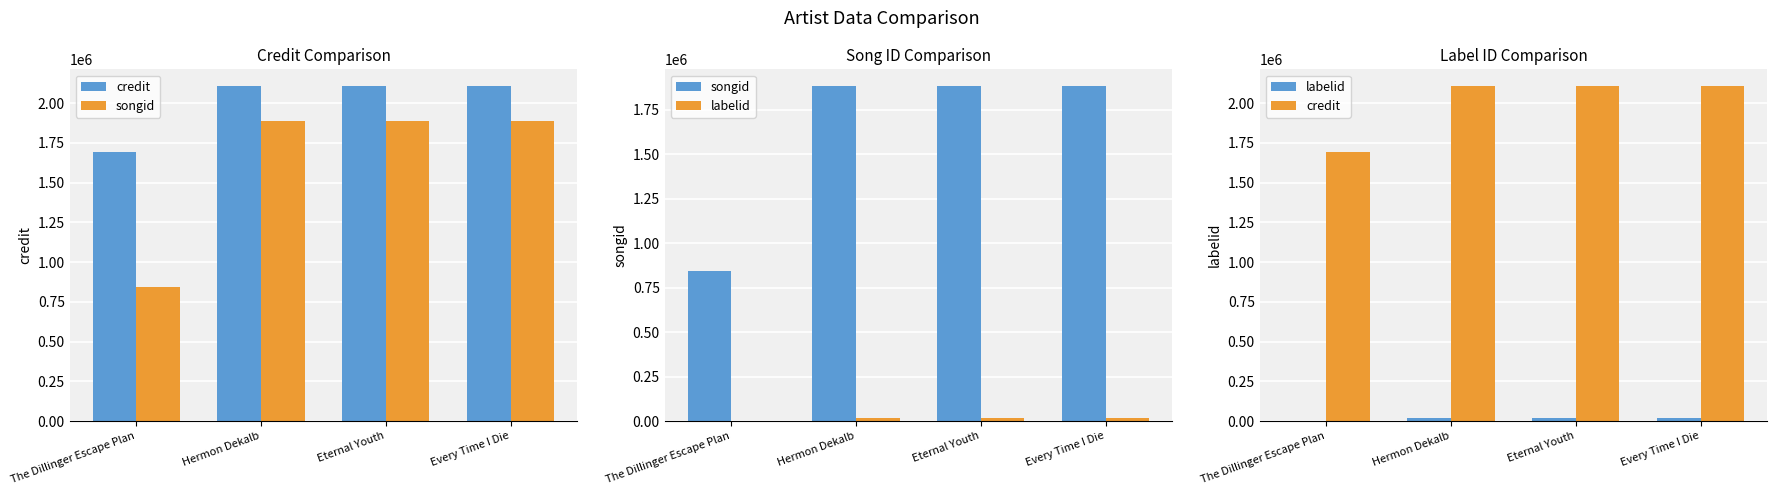

What are all the series names shown in the legend?

credit, songid, labelid